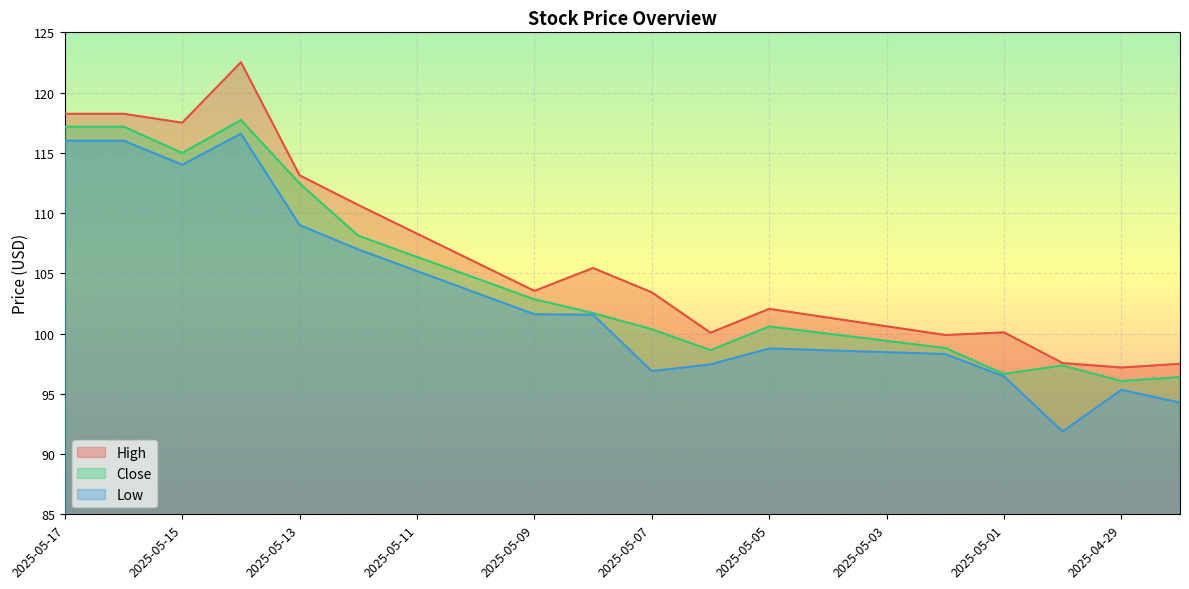

Between 2025-04-30 and 2025-05-16, which is larger?

2025-05-16